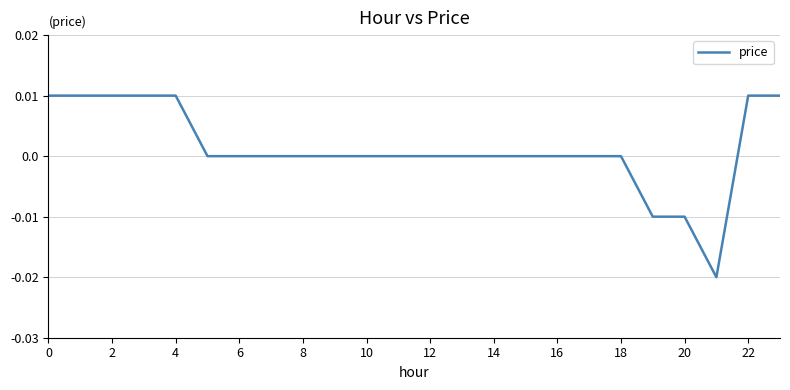

Between 6 and 20, which is larger?

6